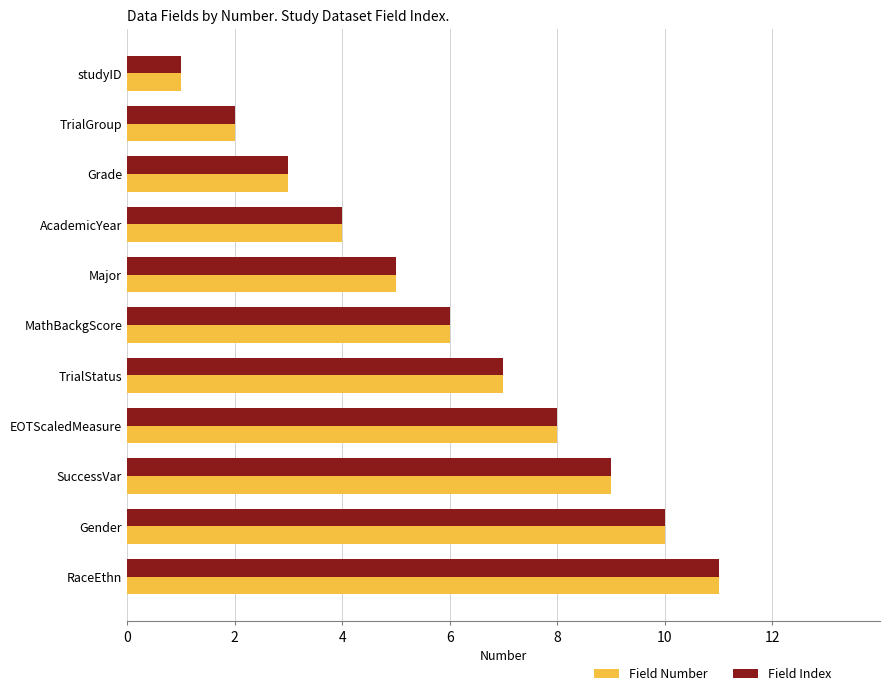

What is the approximate value of Field Index at Gender?

10